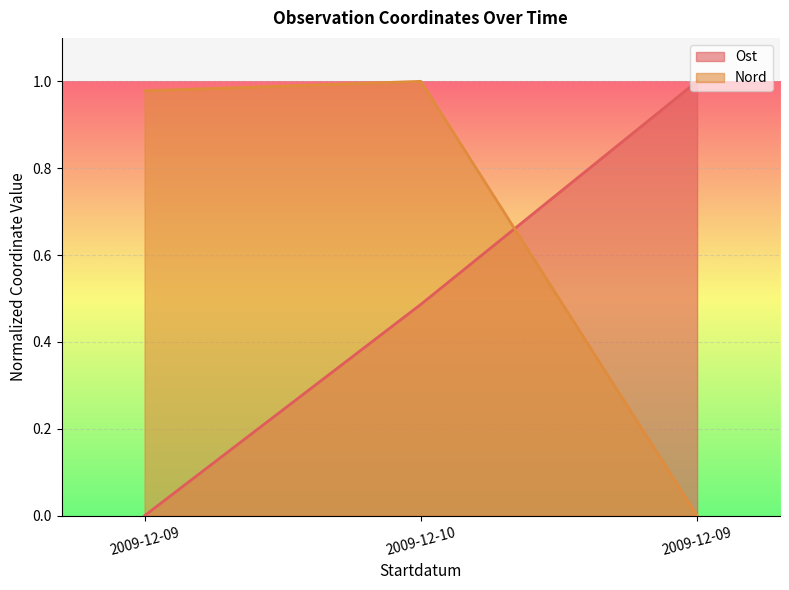

Reading left to right, extract all data points from this chart.

Ost: 2009-12-09=0.0	2009-12-10=0.5	2009-12-09=1.0
Nord: 2009-12-09=1.0	2009-12-10=1.0	2009-12-09=0.0